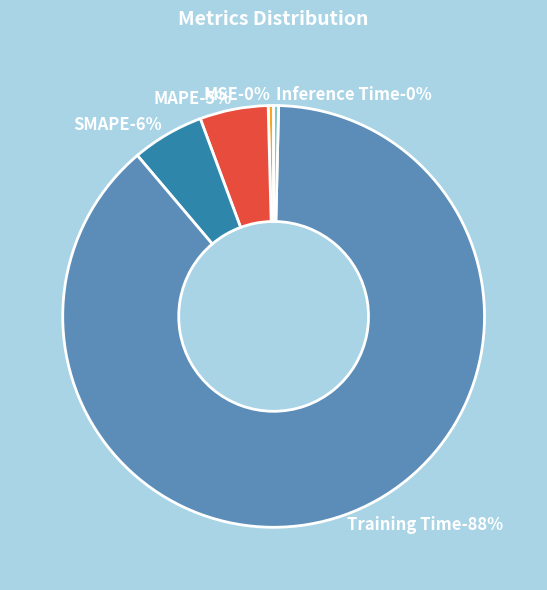

Does Training Time account for over 50% of the chart?

Yes